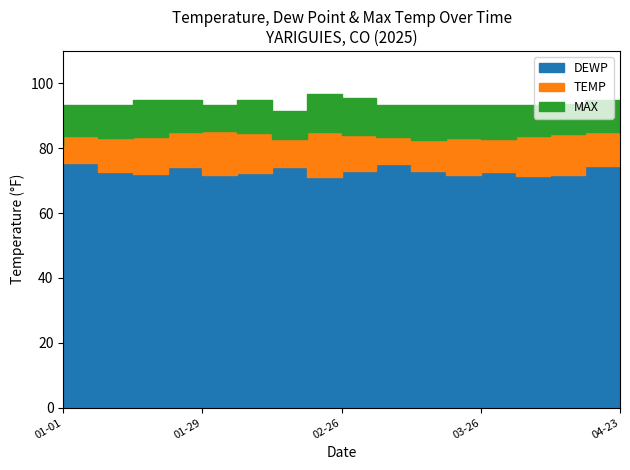

How many lines are shown in the chart?

3